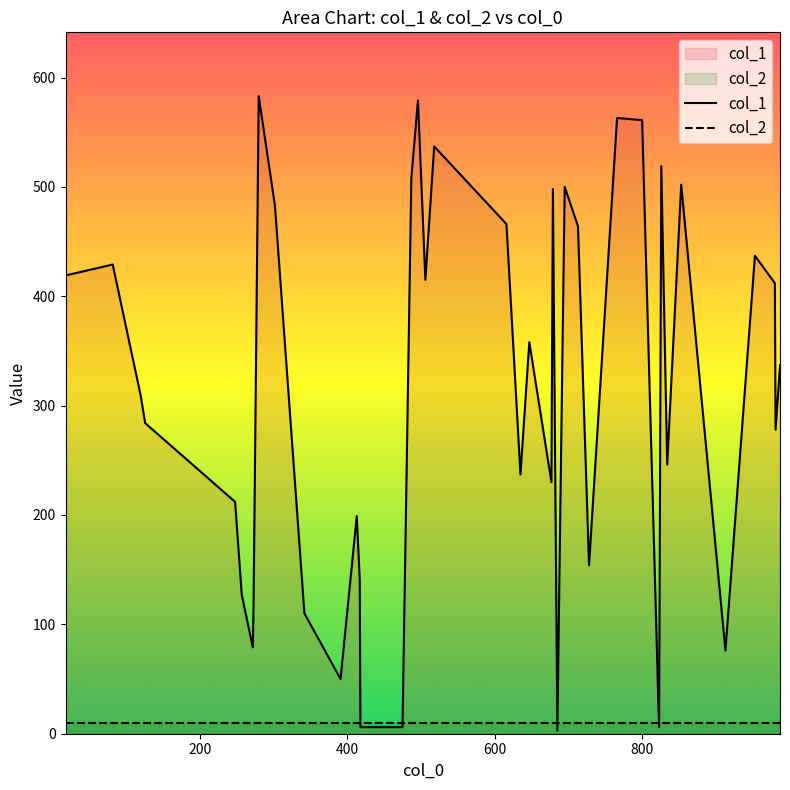

Which series has the largest total across all categories?

col_1